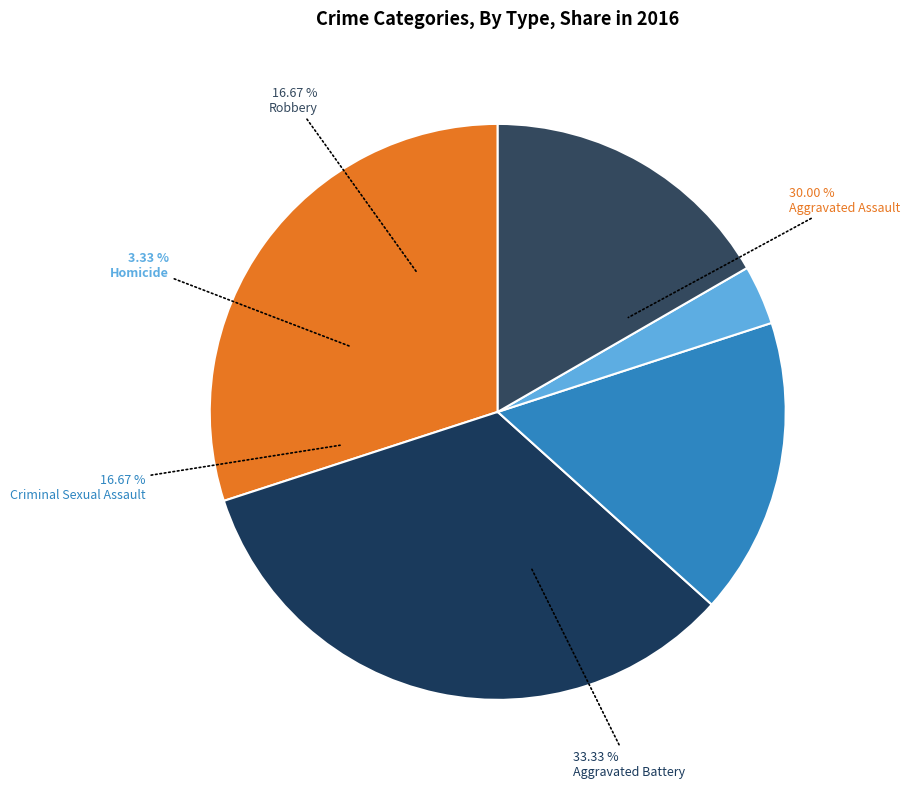

Is there any slice that represents more than half of the pie?

No